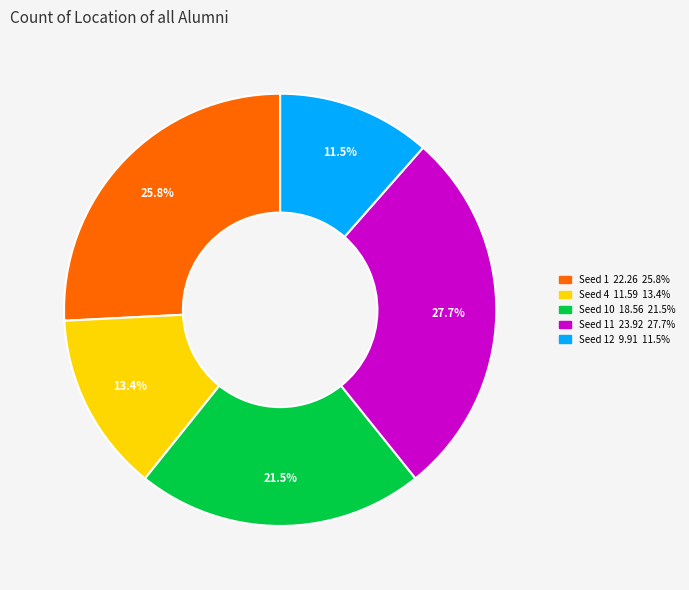

Does any single category account for the majority?

No